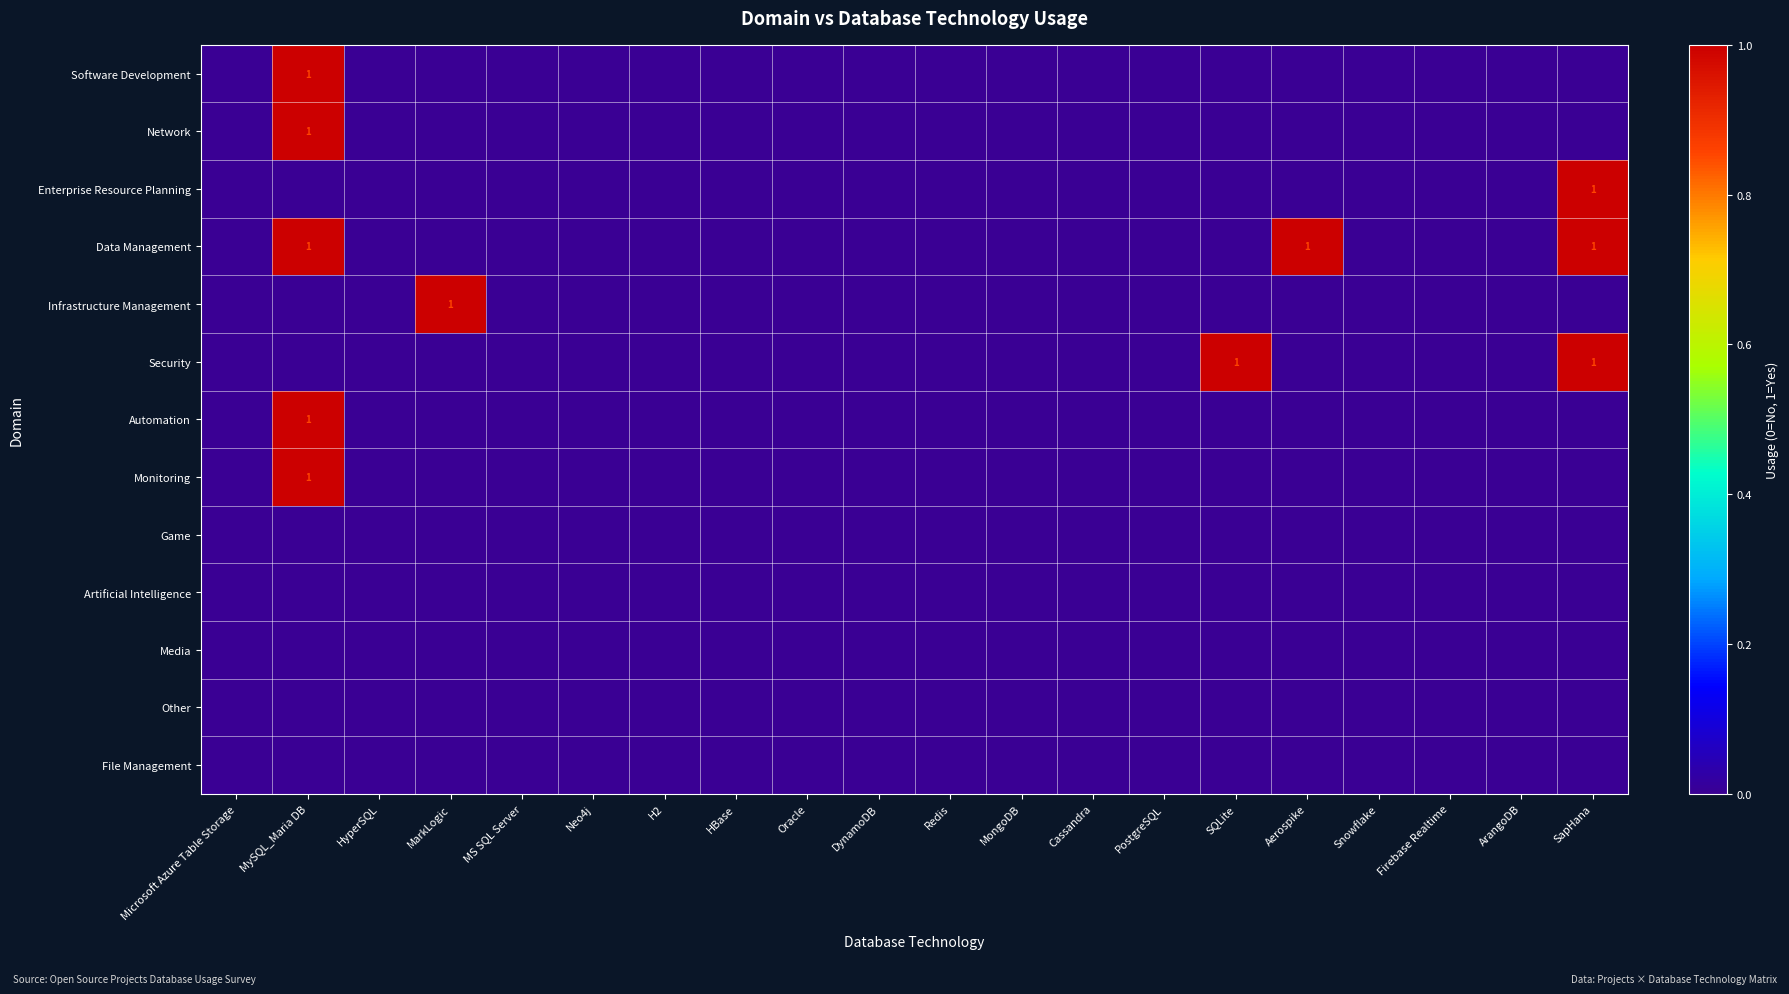

Which series has the widest spread of values?

Software Development